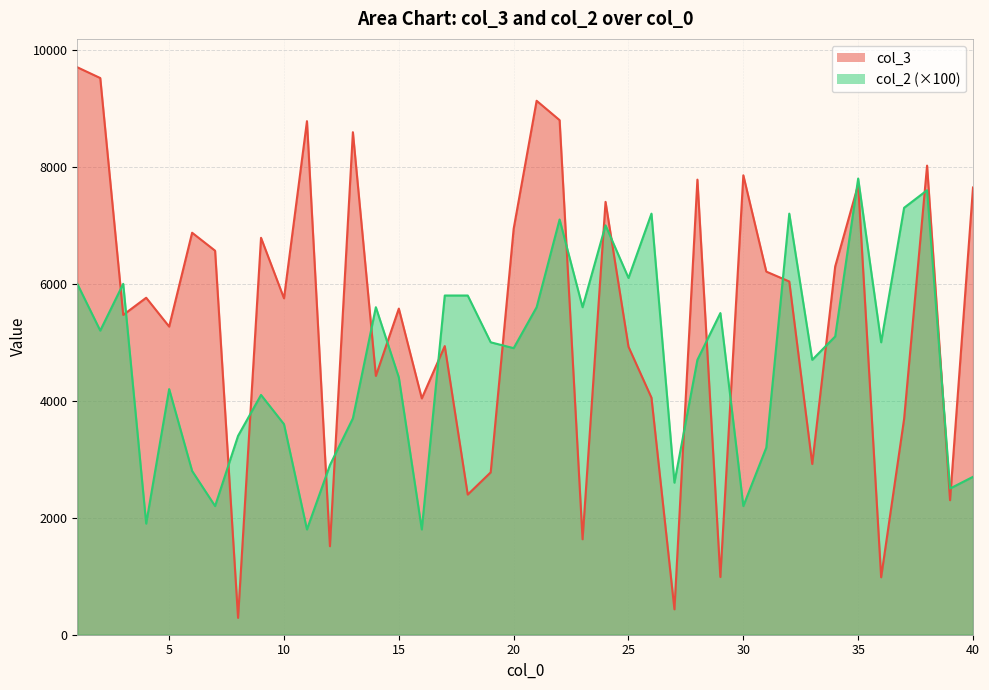

How many lines are shown in the chart?

2